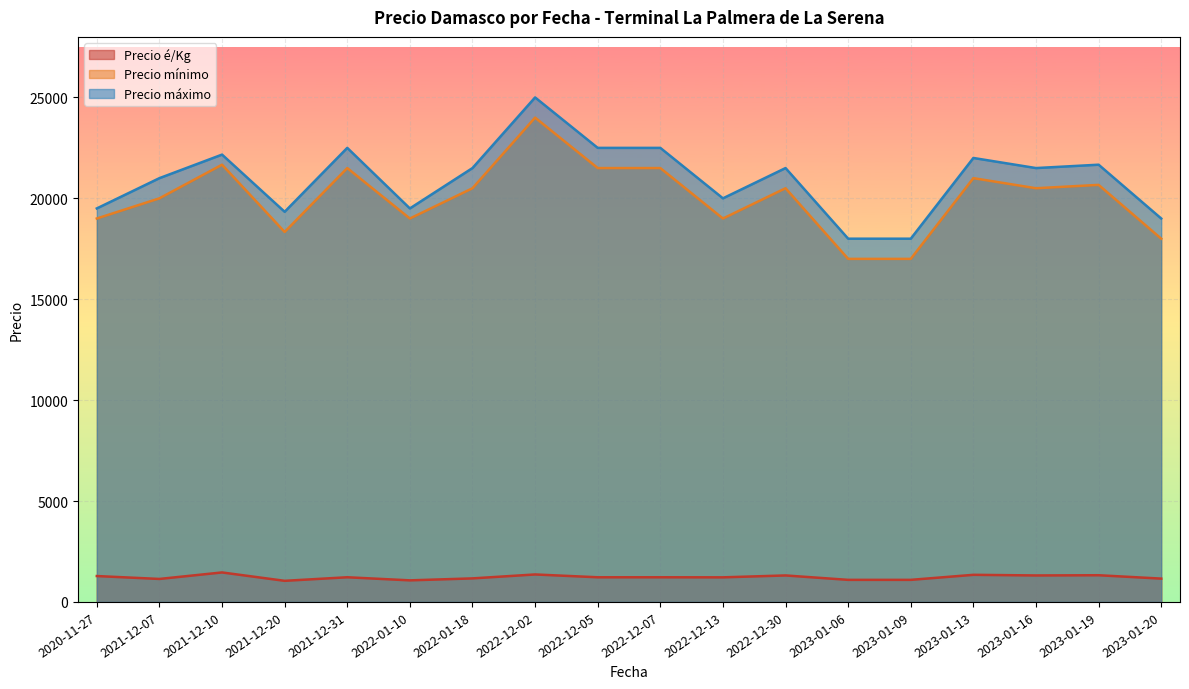

At which label does Precio é/Kg reach its minimum?

2021-12-20